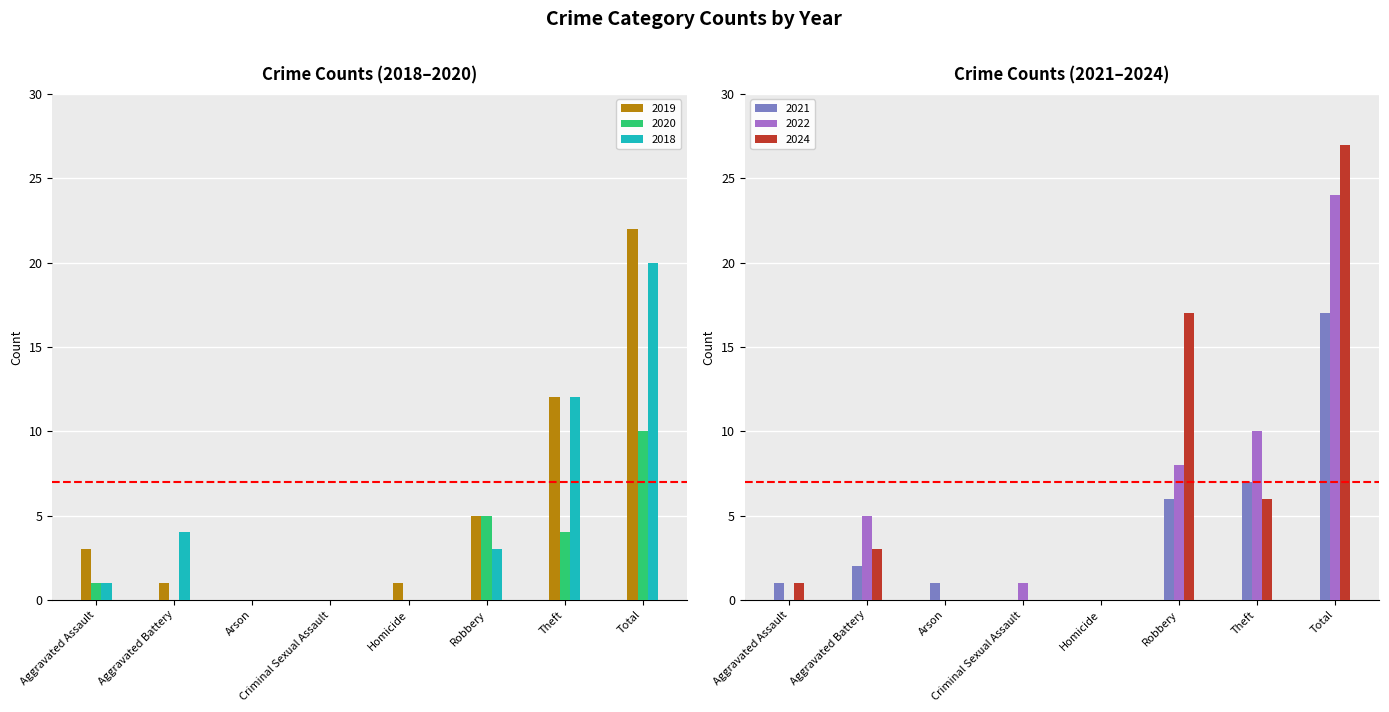

The value of 2024 at Theft is 3. True or false?

False